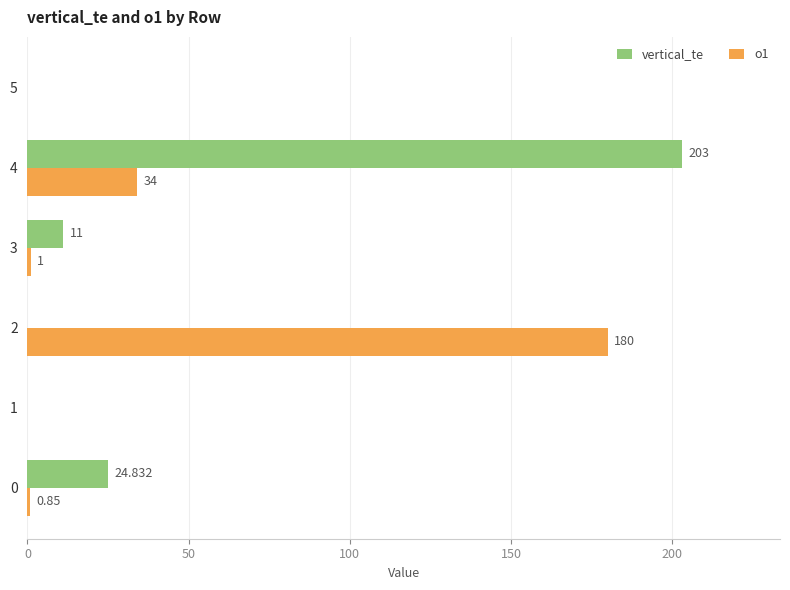

Which series changed the most between 3 and 5?

vertical_te